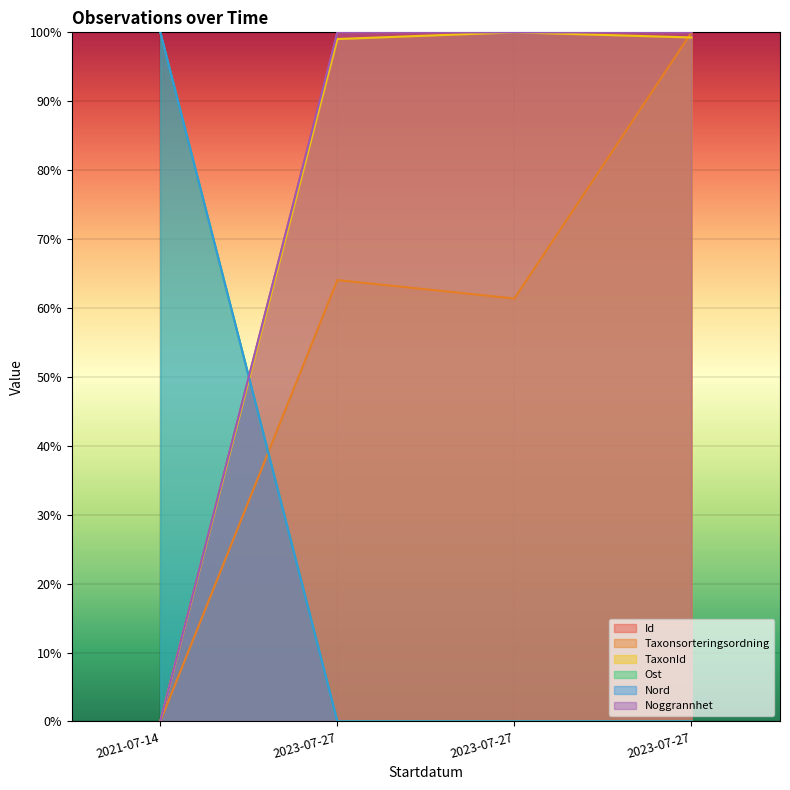

At which label does Taxonsorteringsordning first exceed 64?

2023-07-27